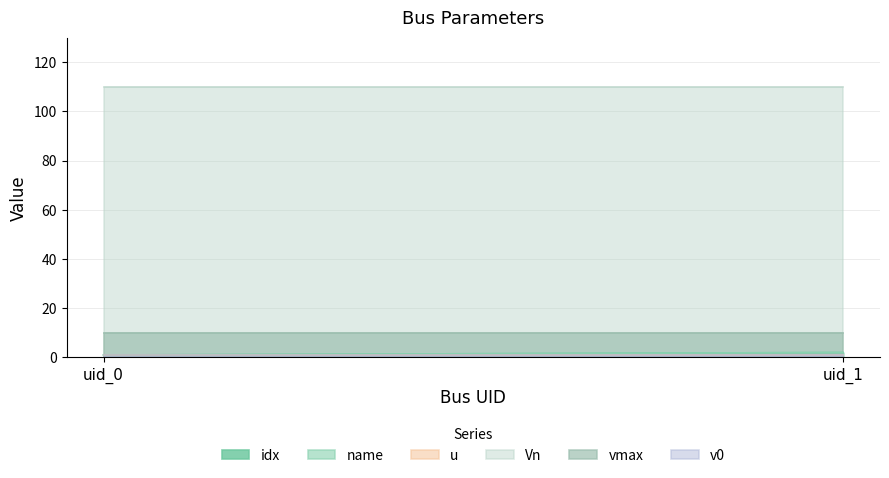

What is the minimum value for Vn?

110